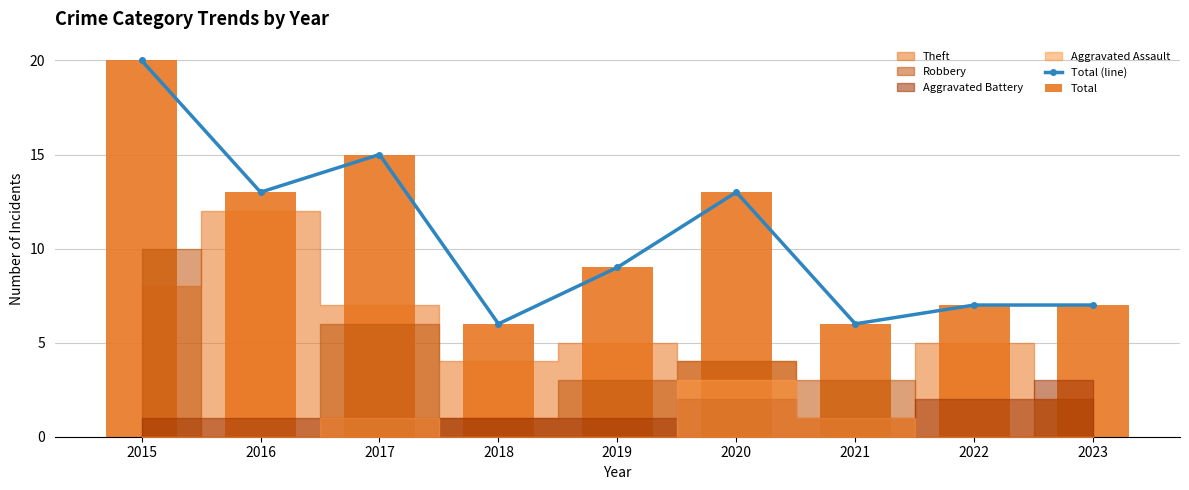

What is the sum of the Total values at 2015 and 2018?

26